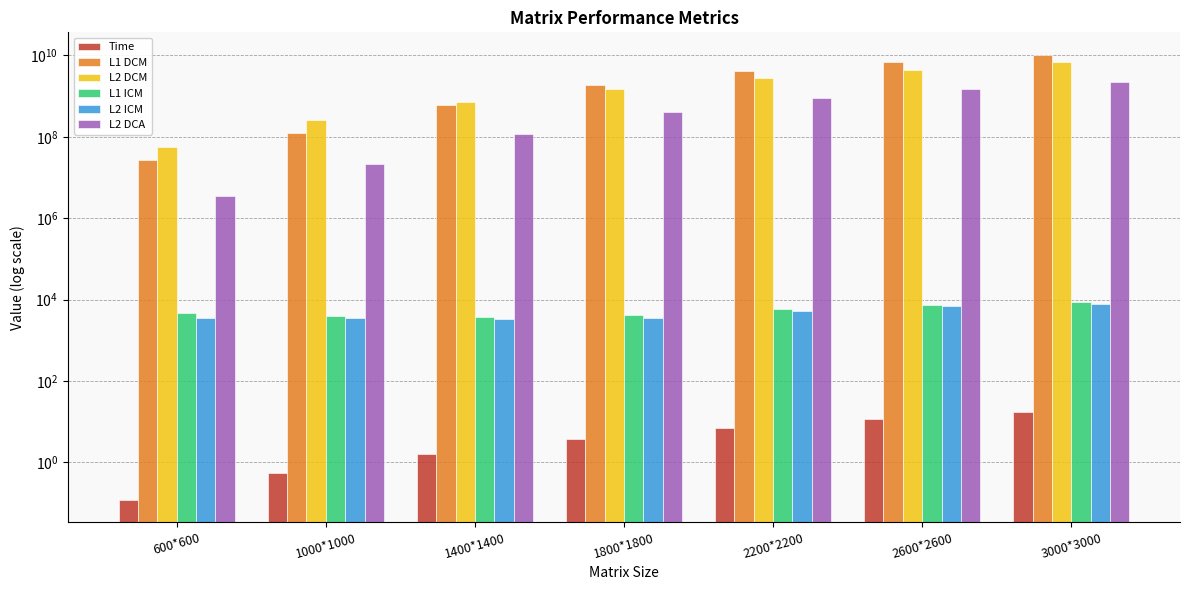

What is the difference between the highest and lowest values at 2600*2600?

6792179799.6